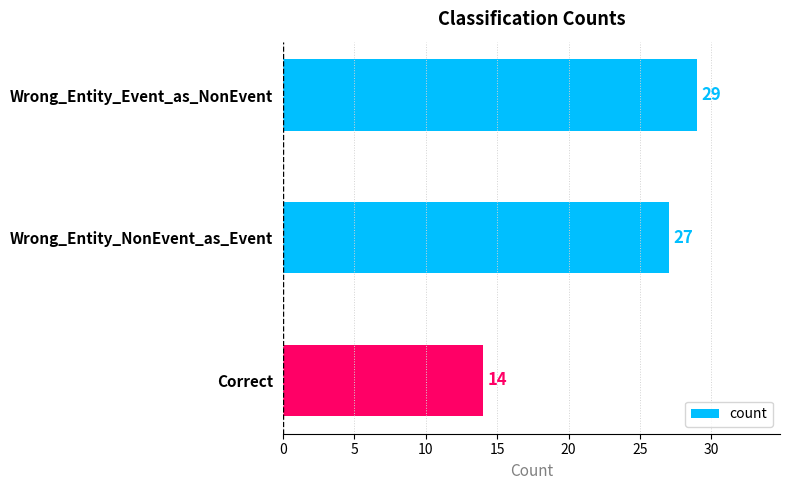

What is the sum of all values?

70